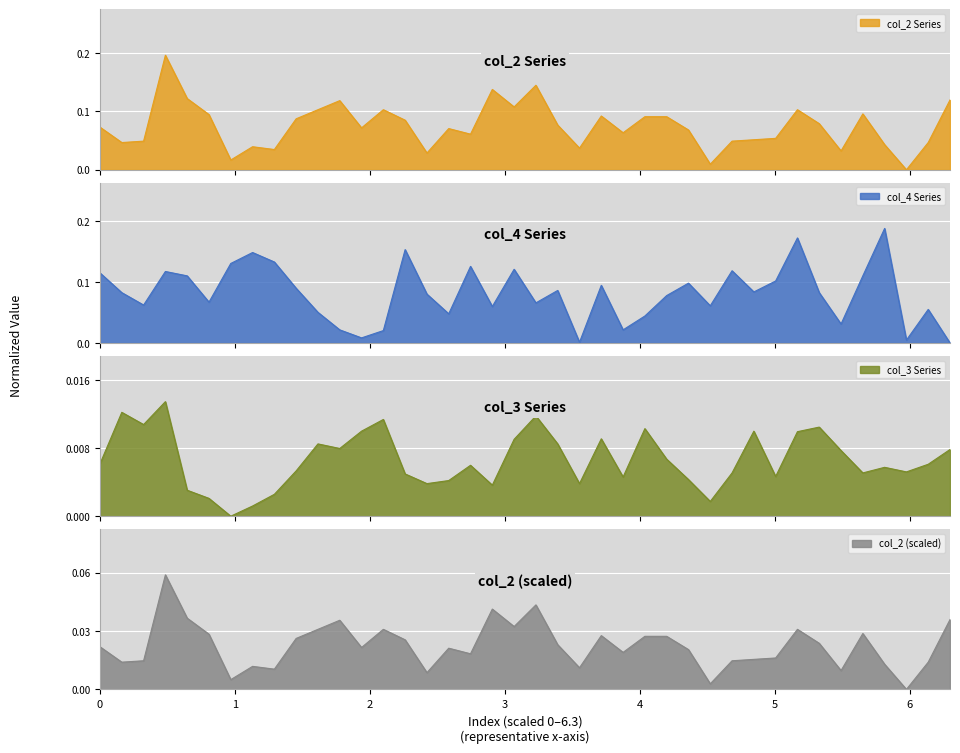

Count the number of categories in the chart.

40